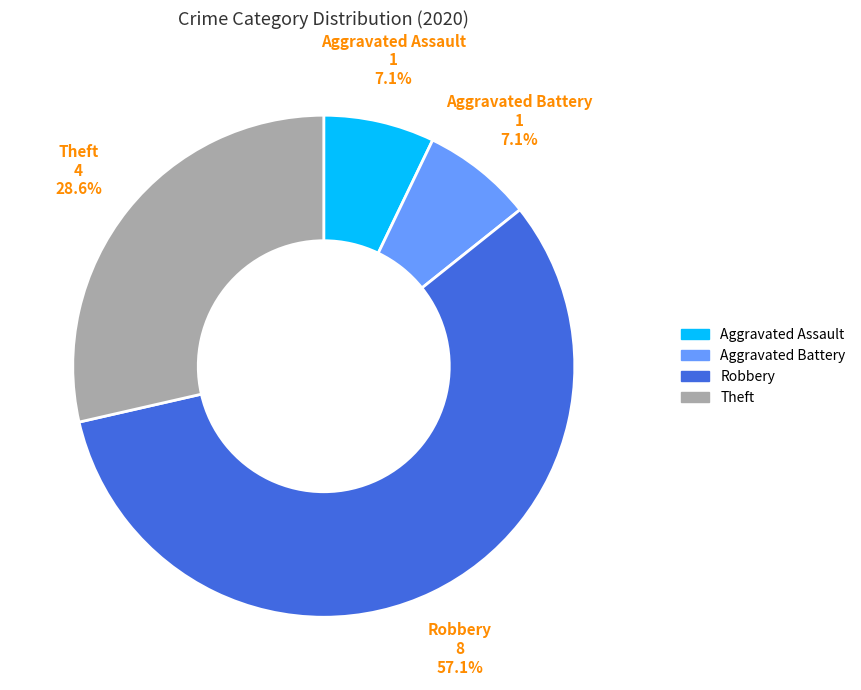

Does any single category account for the majority?

Yes